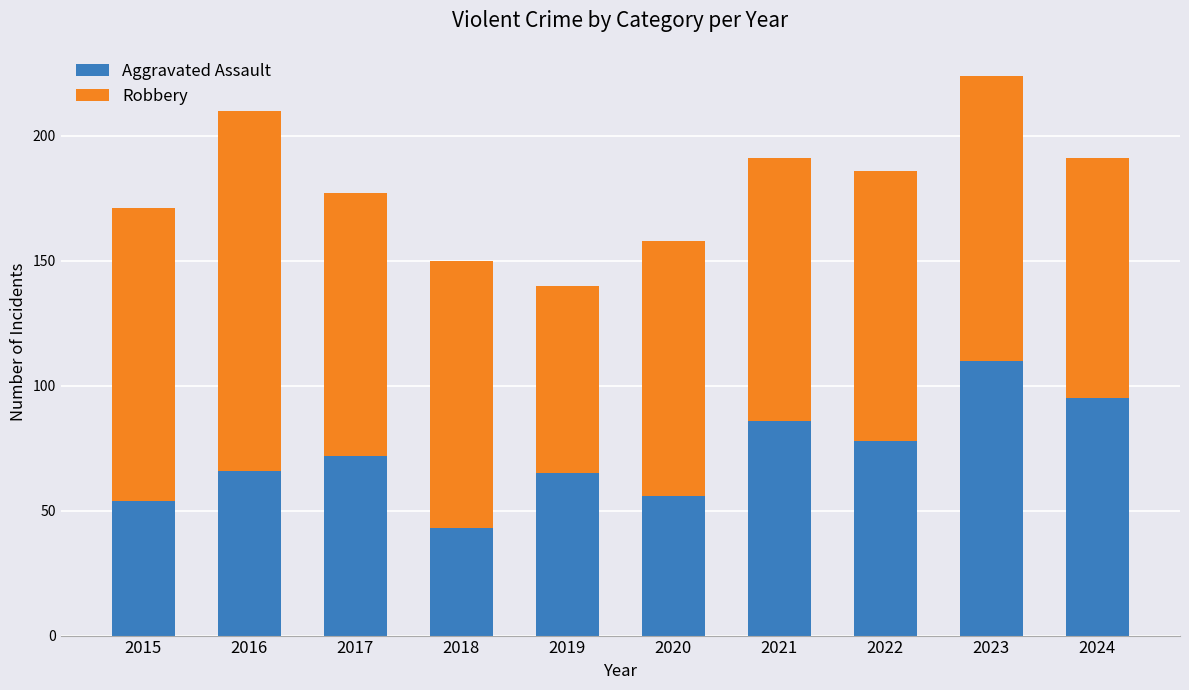

Is it true that Aggravated Assault equals 18 at 2021?

False